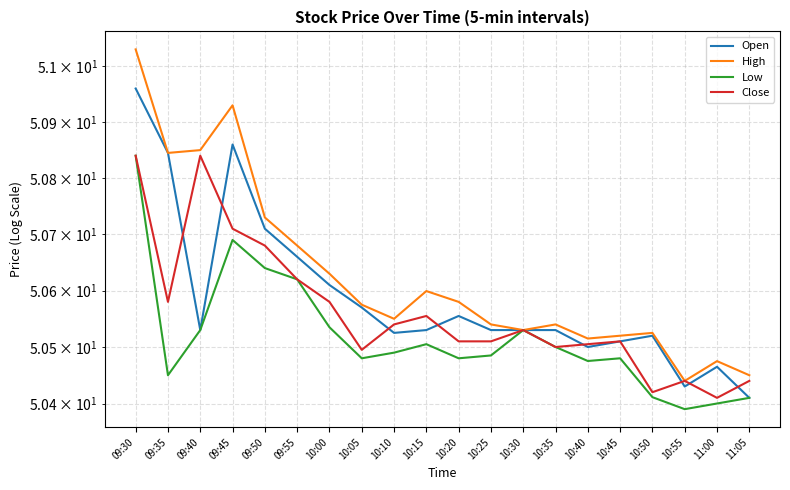

Reading left to right, list all the values displayed in this chart.

Open: 51.0	50.8	50.5	50.9	50.7	50.7	50.6	50.6	50.5	50.5	50.6	50.5	50.5	50.5	50.5	50.5	50.5	50.4	50.5	50.4
High: 51.0	50.8	50.8	50.9	50.7	50.7	50.6	50.6	50.5	50.6	50.6	50.5	50.5	50.5	50.5	50.5	50.5	50.4	50.5	50.5
Low: 50.8	50.5	50.5	50.7	50.6	50.6	50.5	50.5	50.5	50.5	50.5	50.5	50.5	50.5	50.5	50.5	50.4	50.4	50.4	50.4
Close: 50.8	50.6	50.8	50.7	50.7	50.6	50.6	50.5	50.5	50.6	50.5	50.5	50.5	50.5	50.5	50.5	50.4	50.4	50.4	50.4